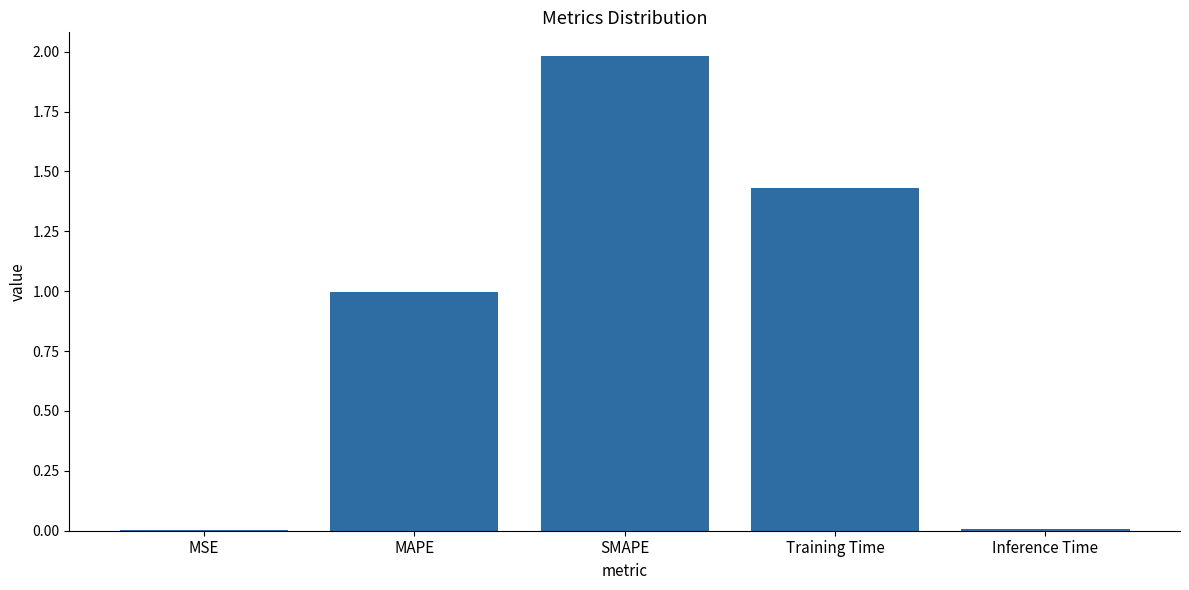

What is the sum of the values at MAPE and Training Time?

2.4